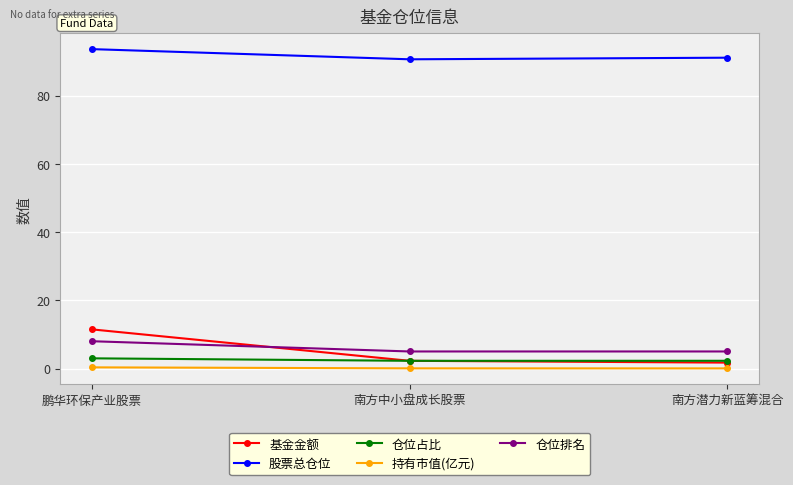

At which category does the chart reach its peak across all series?

鹏华环保产业股票